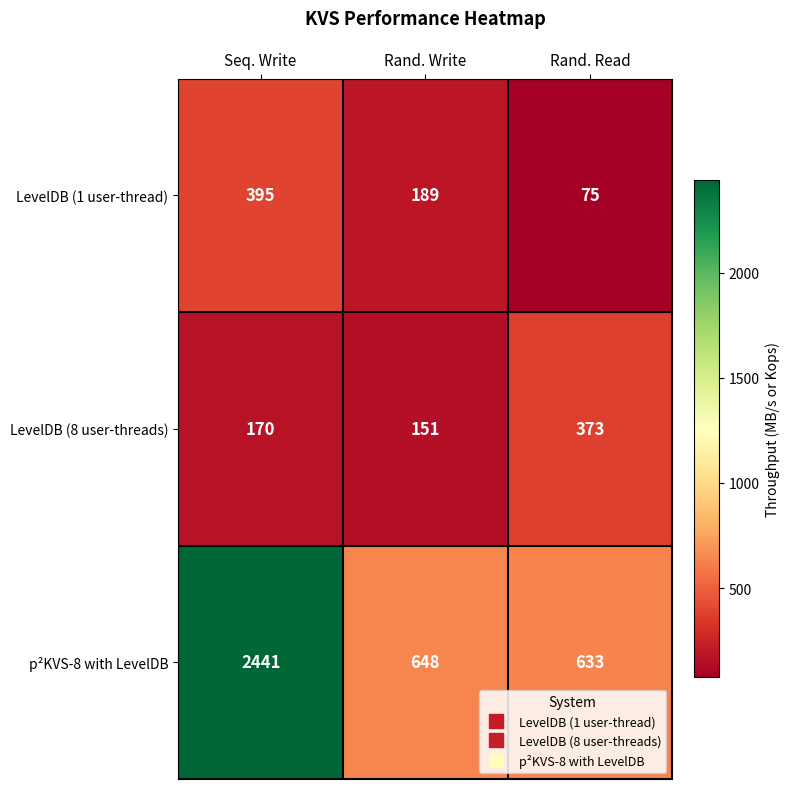

List the series in order of their peak value, lowest first.

LevelDB (8 user-threads), LevelDB (1 user-thread), p²KVS-8 with LevelDB